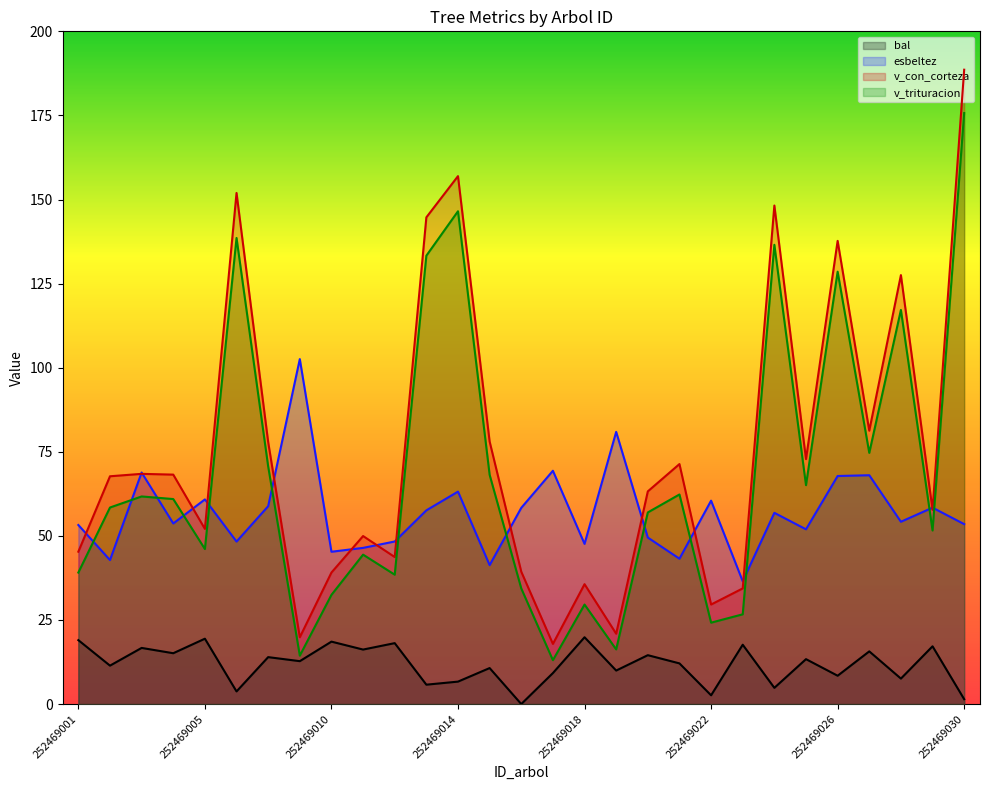

What is the approximate value of v_con_corteza at 252469005?

52.1